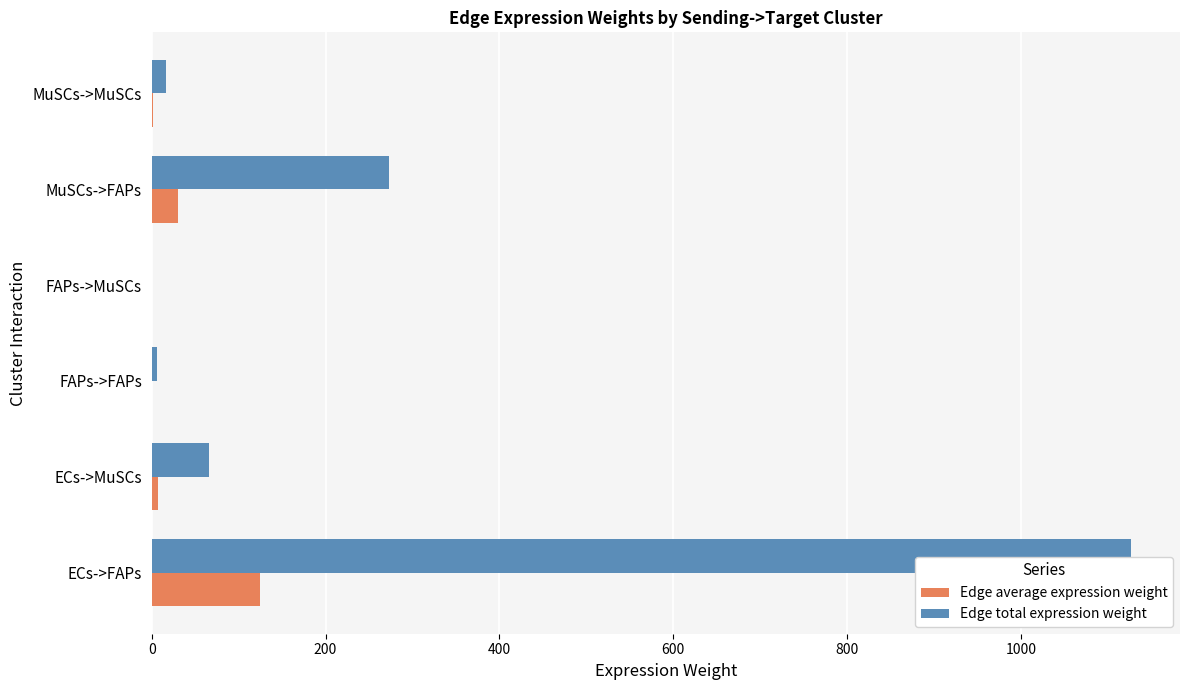

Is it true that Edge total expression weight equals 181.2 at MuSCs->FAPs?

False